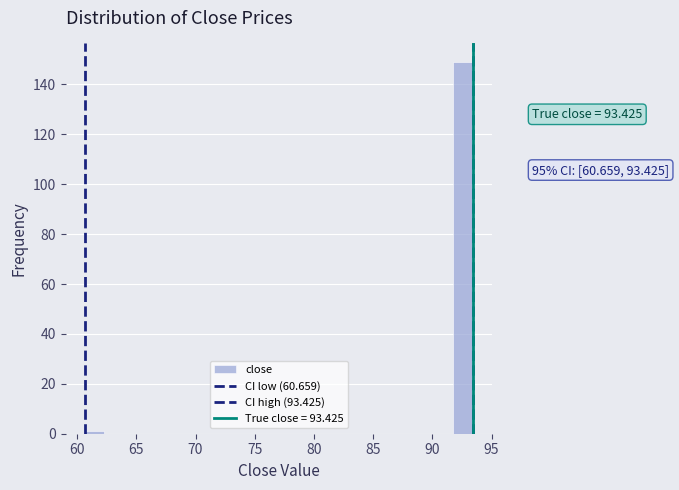

Around what value on the x-axis is the tallest bar? Give the approximate position of its centre, as read against the axis.

92.5